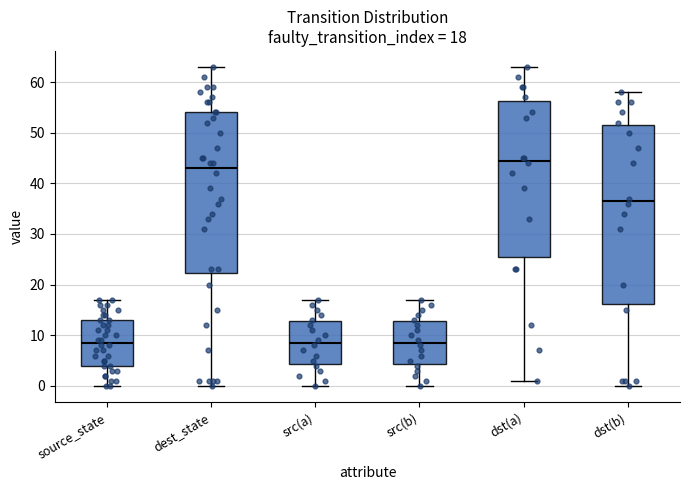

Which box is the tallest, from its lower edge to its upper edge?

dst(b)